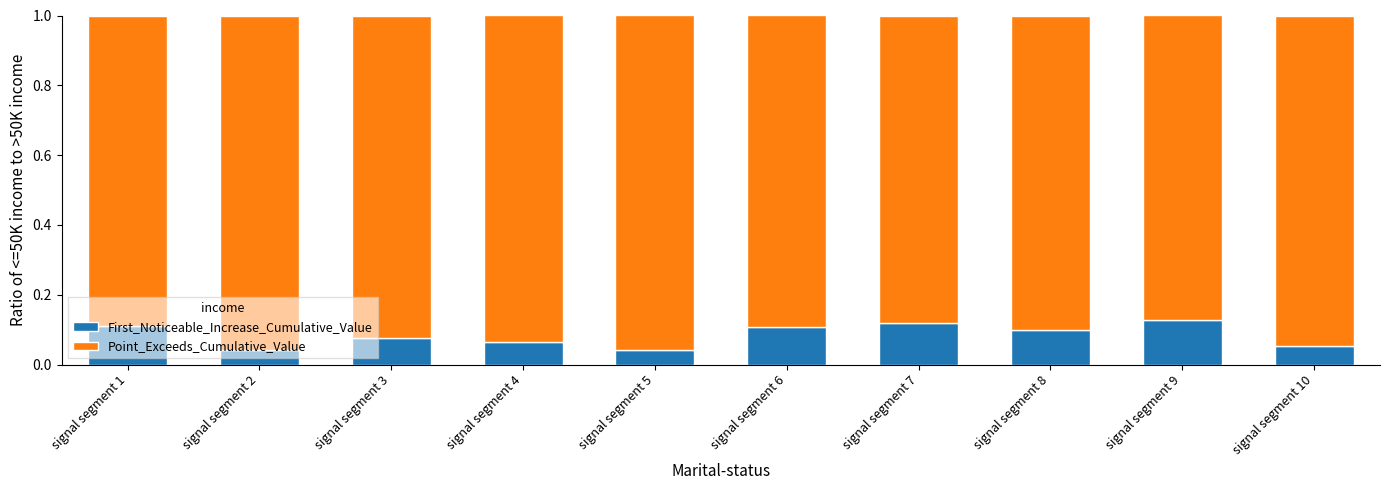

Is it true that First_Noticeable_Increase_Cumulative_Value equals 0.1 at signal segment 9?

True